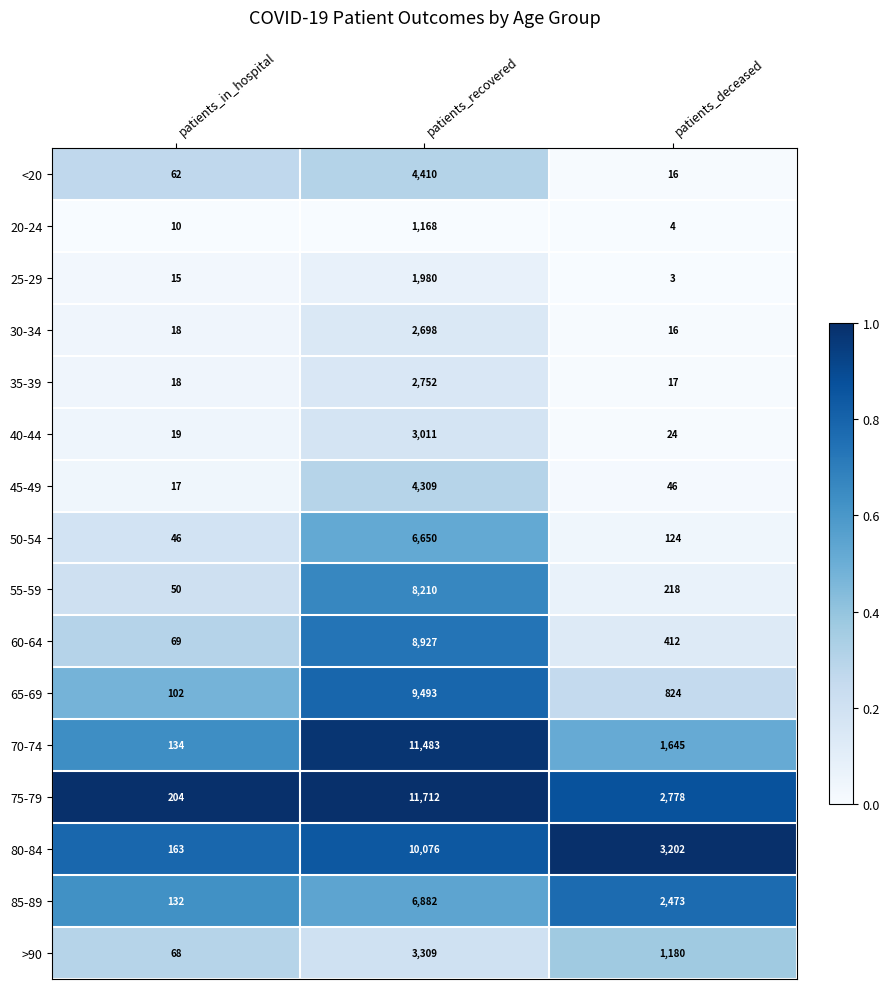

What is the difference between the second highest and minimum values in the 70-74 series?

1511